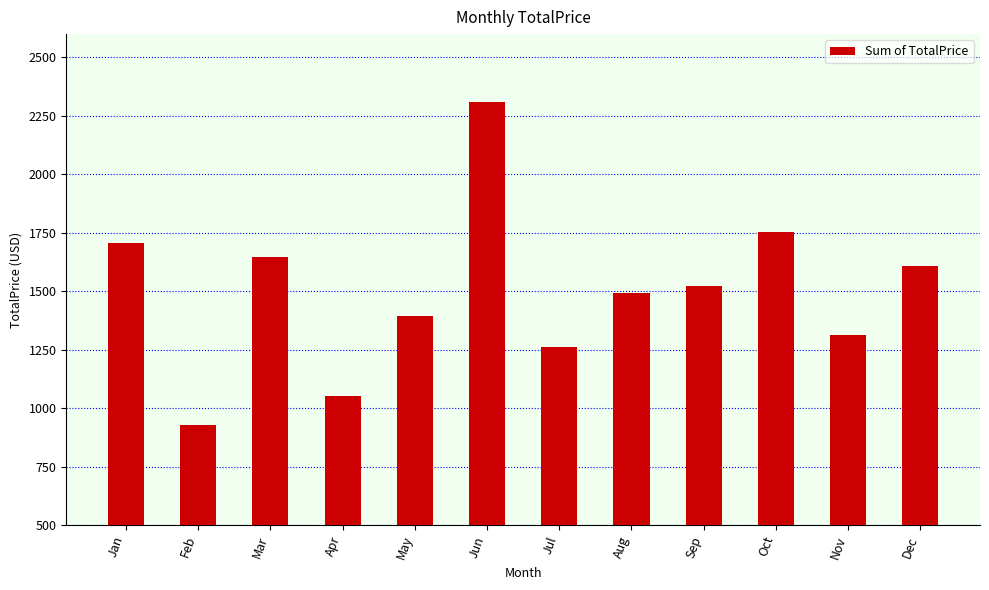

List the labels in order of value, smallest first.

Feb, Apr, Jul, Nov, May, Aug, Sep, Dec, Mar, Jan, Oct, Jun